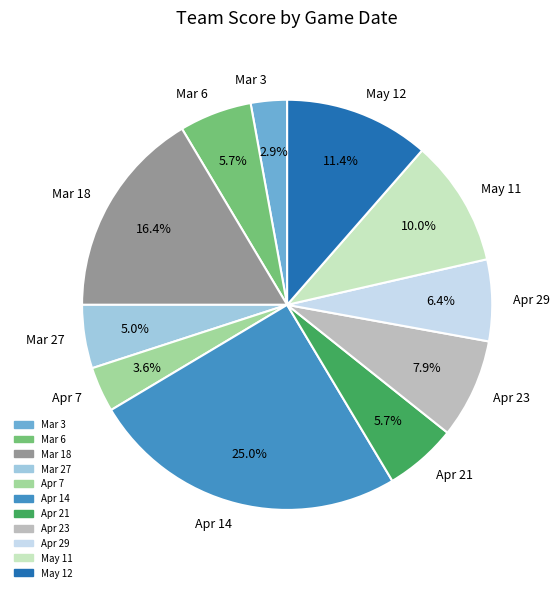

The Mar 27 slice represents 5% of the pie. True or false?

True